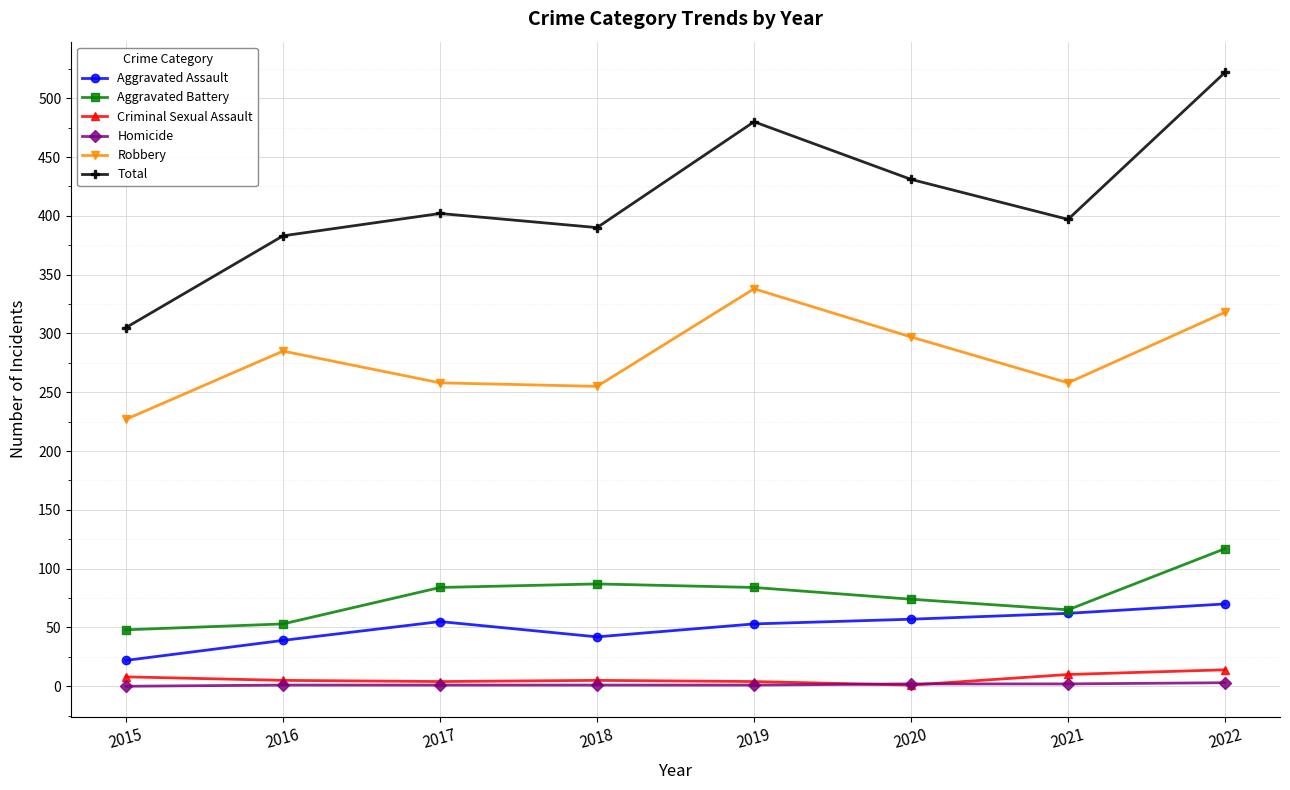

How many values in the Aggravated Battery series are below 84?

4